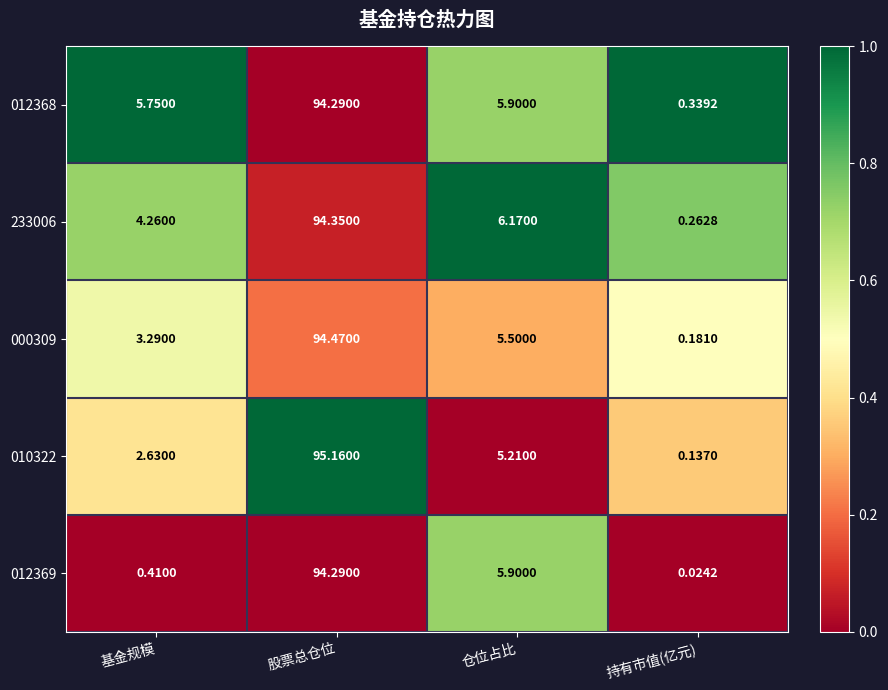

At which label does 012368 first exceed 5?

基金规模